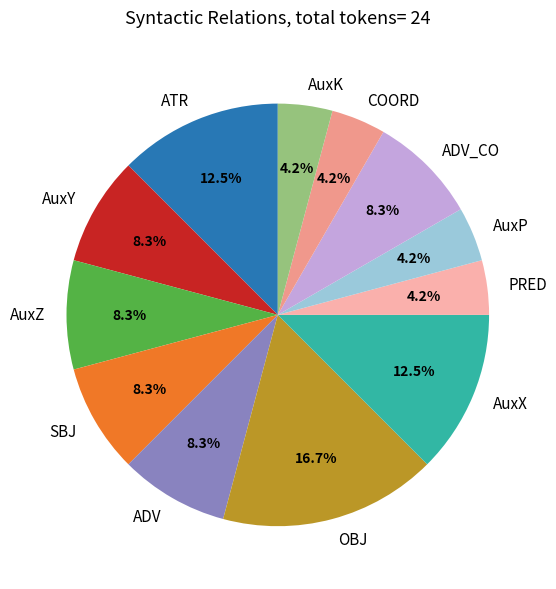

Does any single category account for the majority?

No